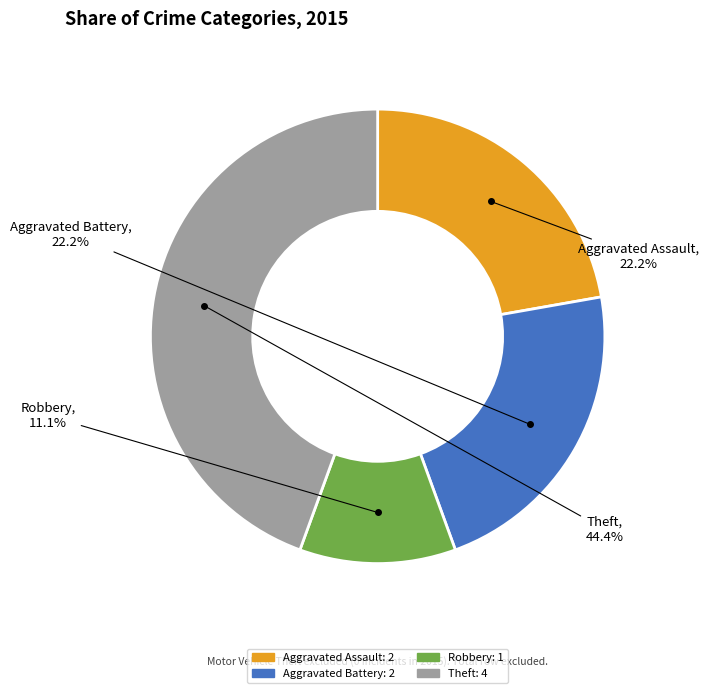

Which slice is the smallest?

Robbery